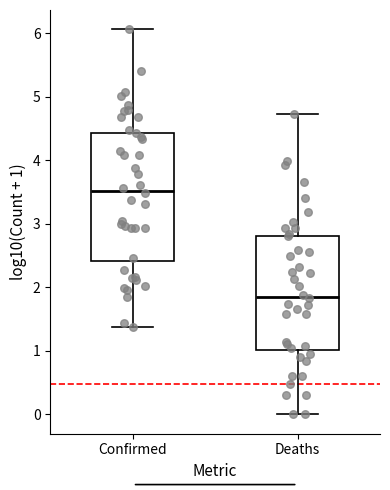

Comparing the boxes themselves (not the whiskers), which one is the tallest?

Confirmed